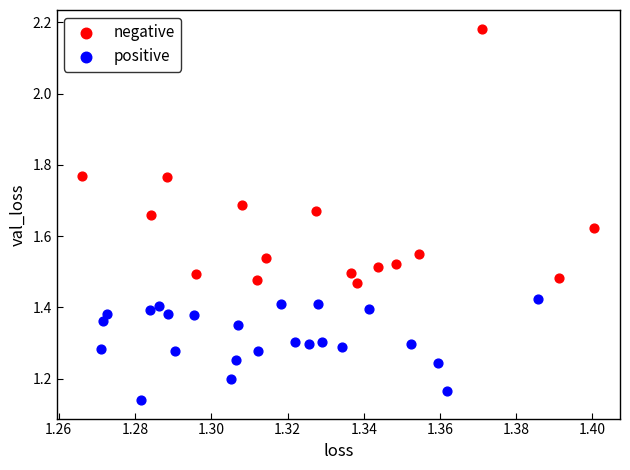

Which series contains the lowest Y value?

positive